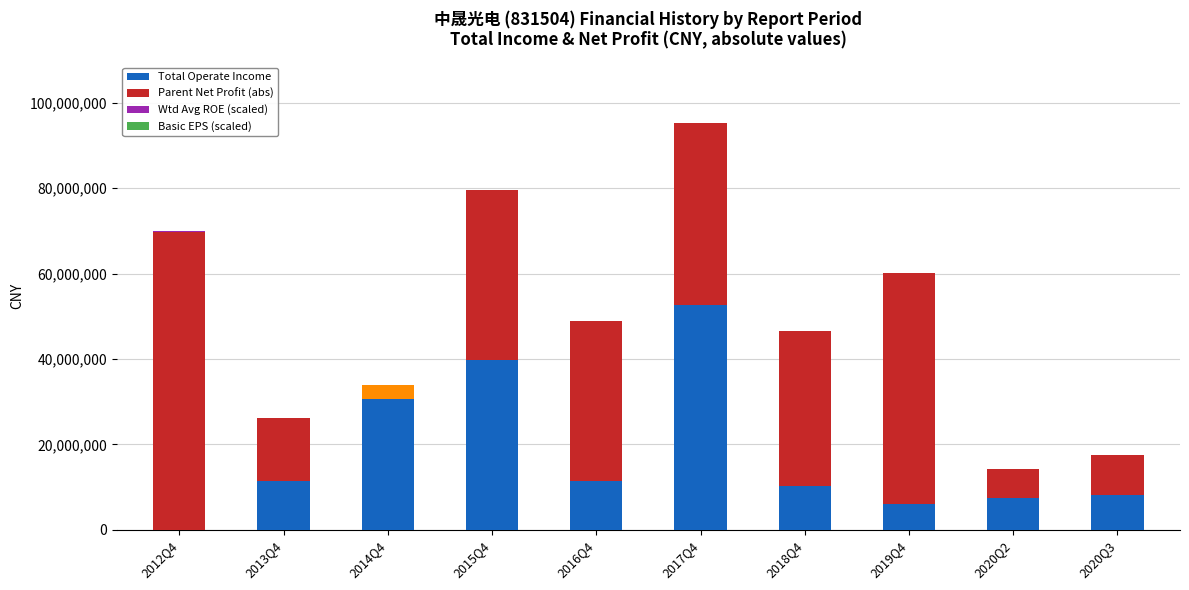

Which category has the highest value in the Total Operate Income series?

2017Q4